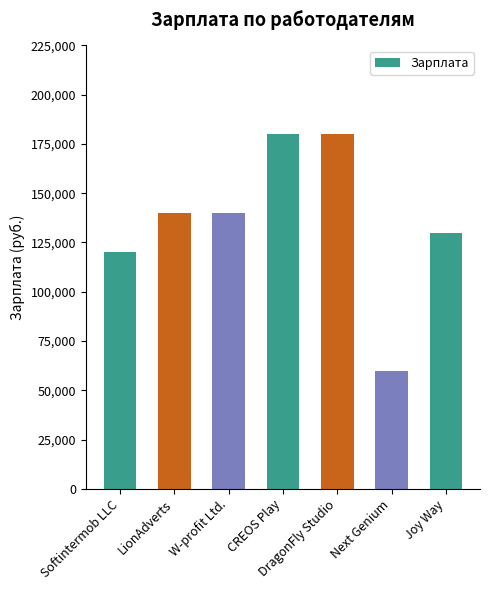

Read the value at CREOS Play, to the nearest 10.

180000